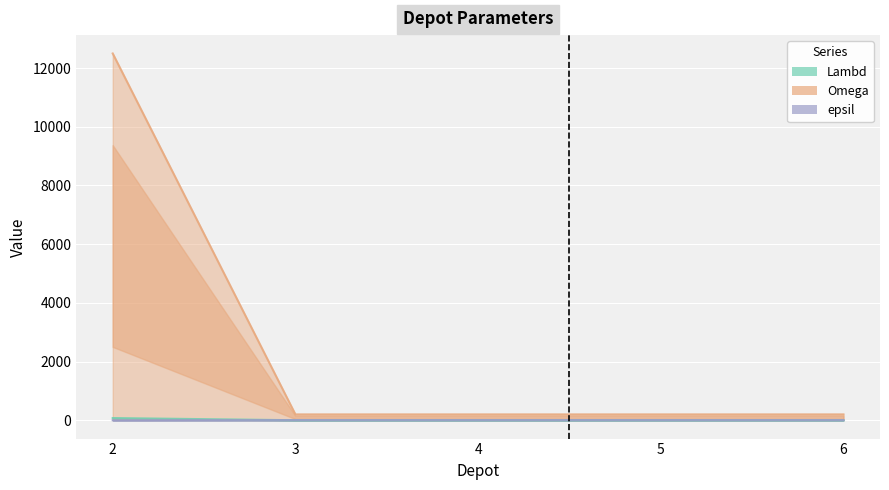

Which series has the largest range (max minus min)?

Omega